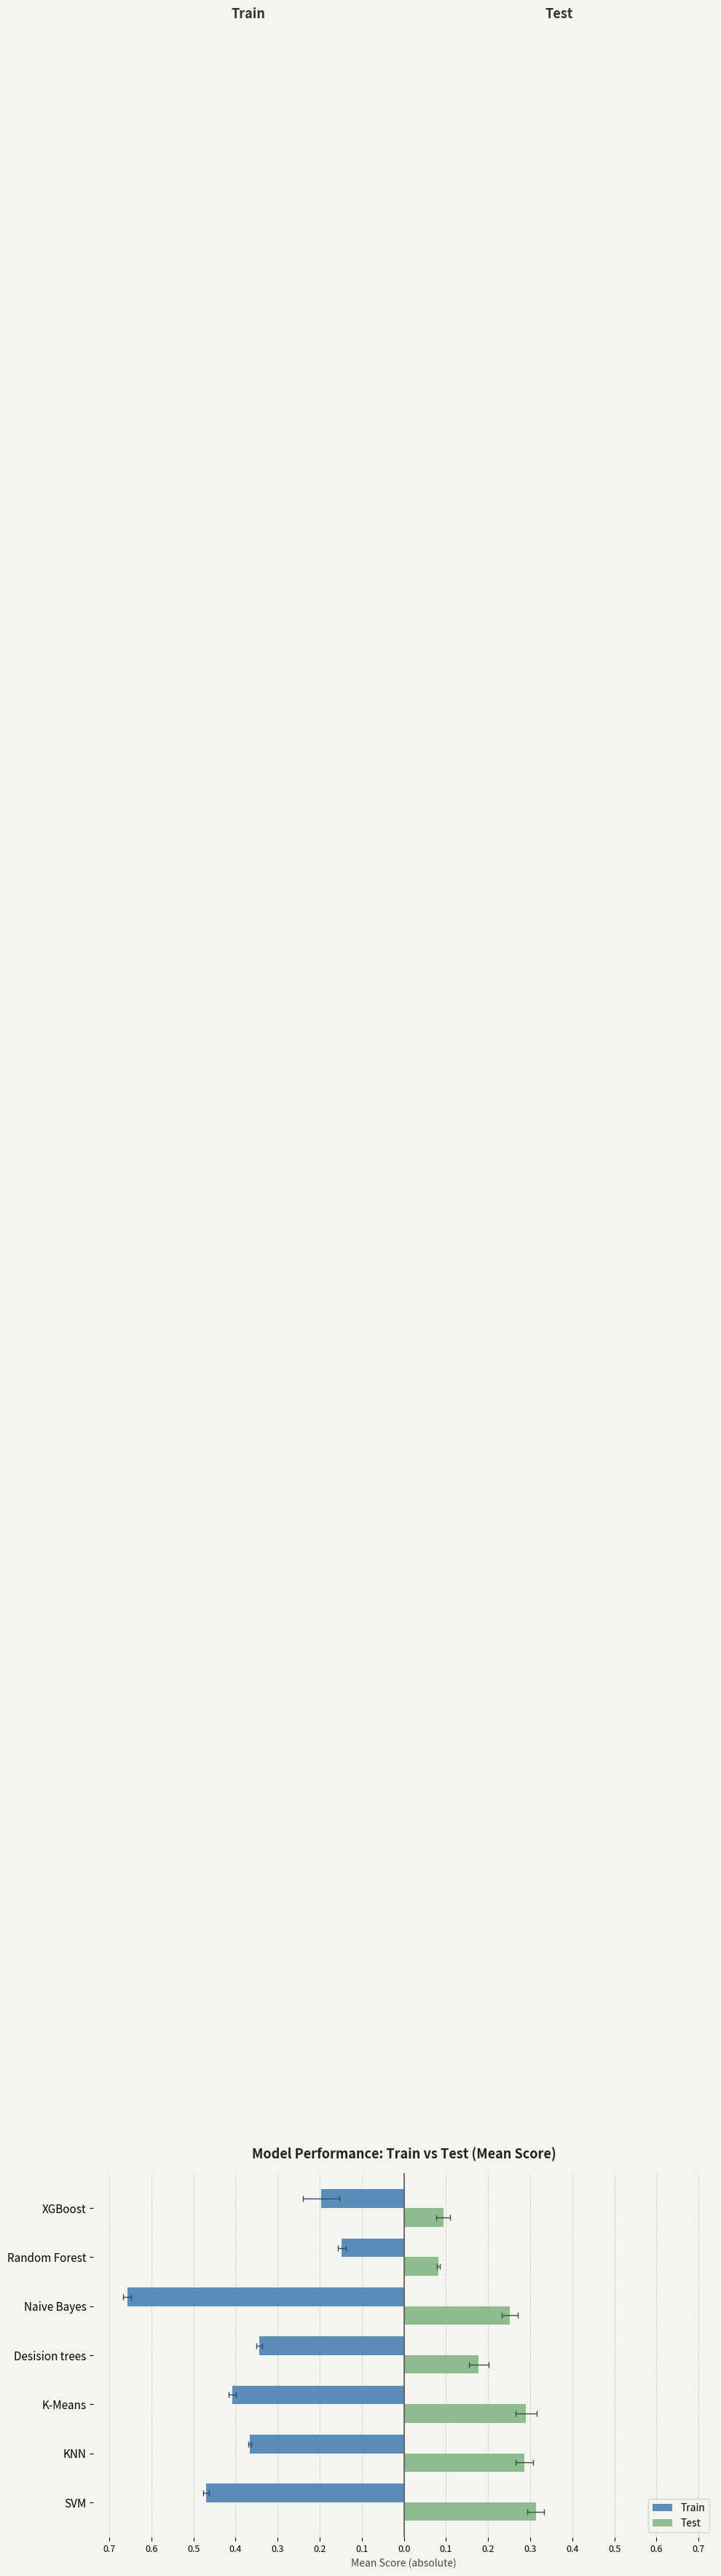

Where is Train nearest to the value 0?

Random Forest